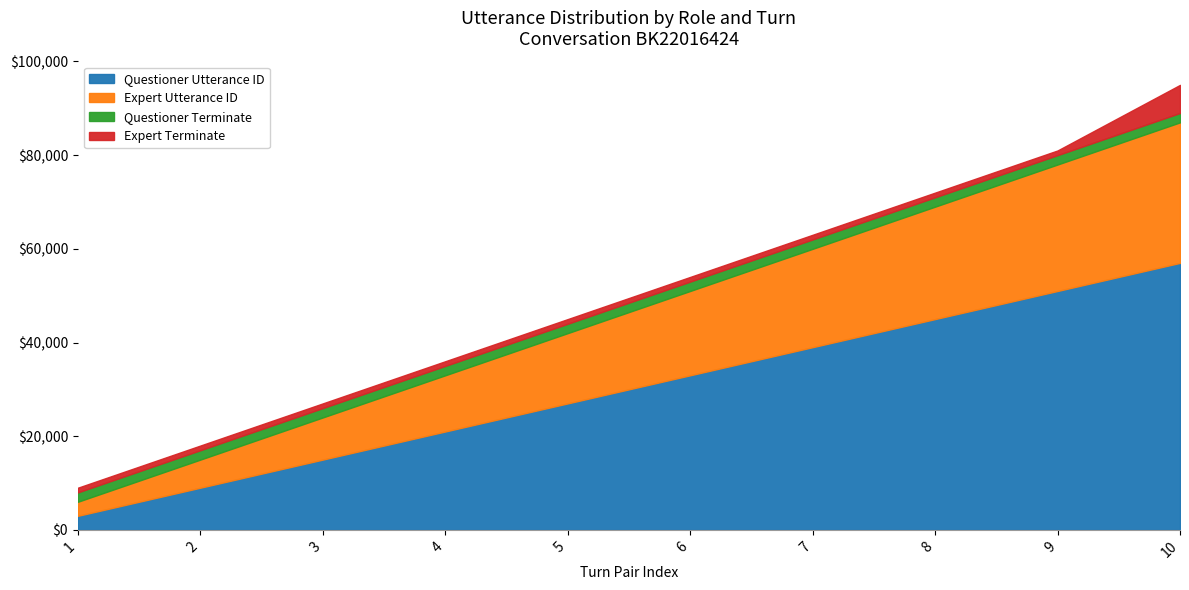

What are all the series names shown in the legend?

Questioner Utterance ID, Expert Utterance ID, Questioner Terminate, Expert Terminate